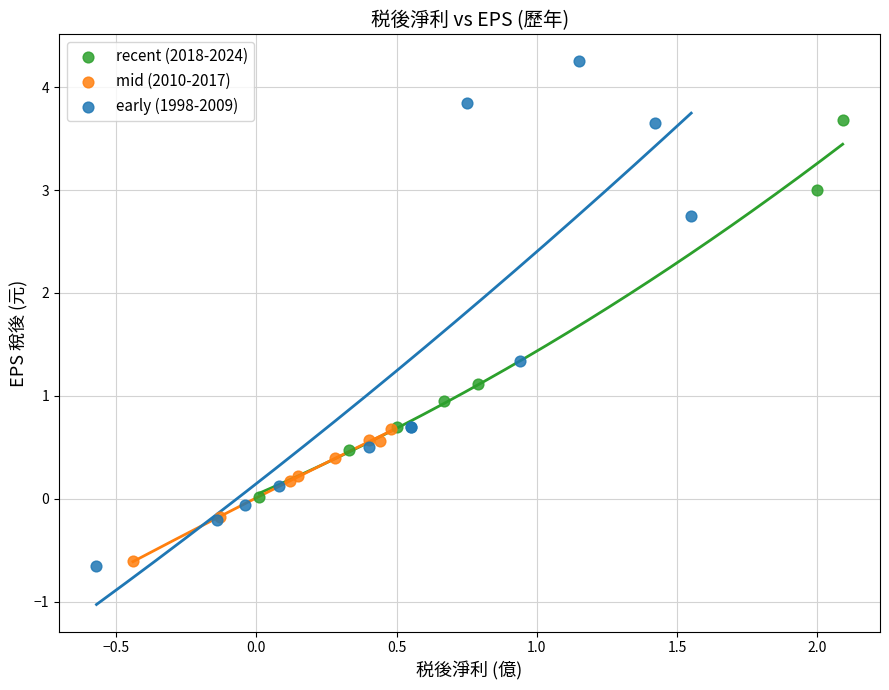

Which series has the largest Y range (max minus min)?

early (1998-2009)